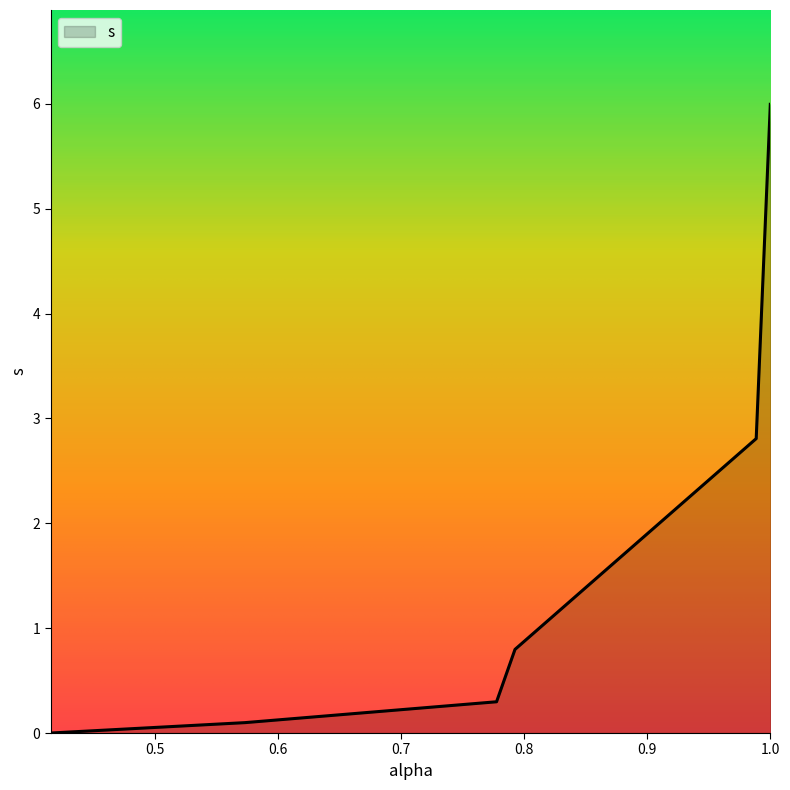

How many series are shown in this chart?

1